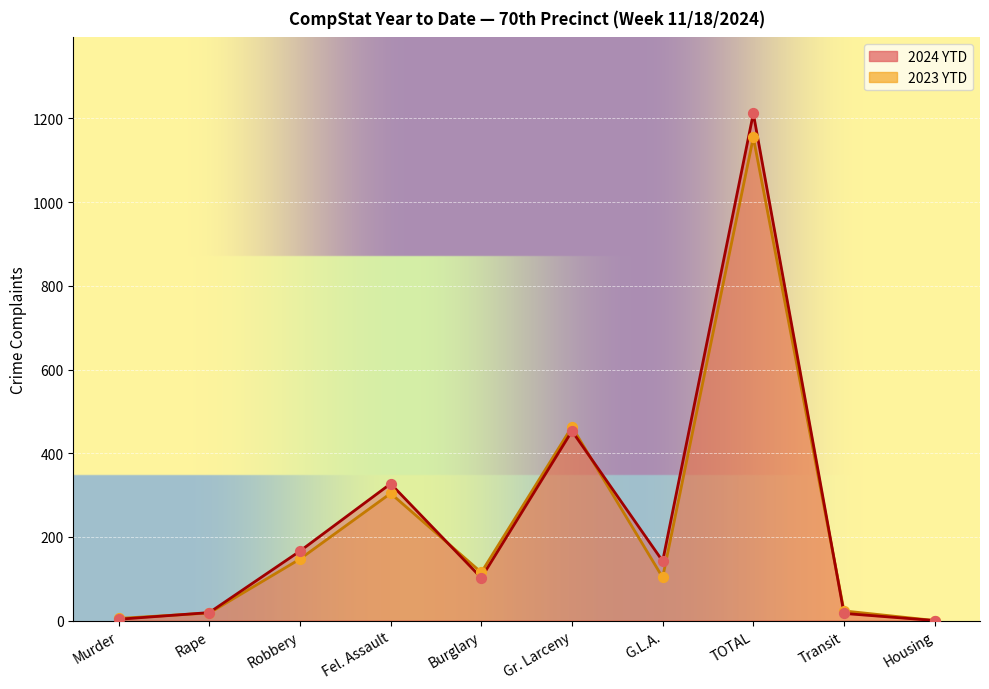

Which series has the largest total across all categories?

2024 YTD